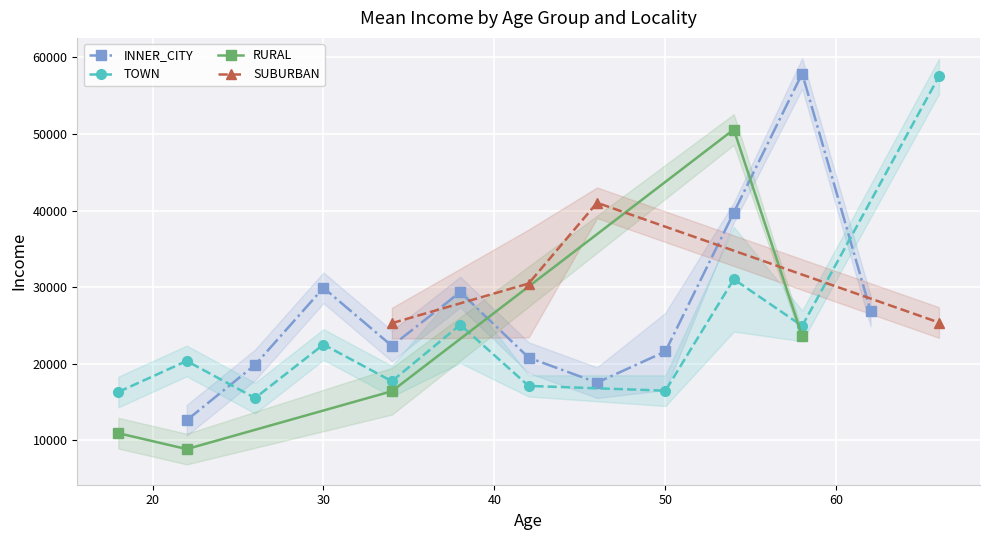

Between 1 and 15, which series saw the biggest shift?

SUBURBAN